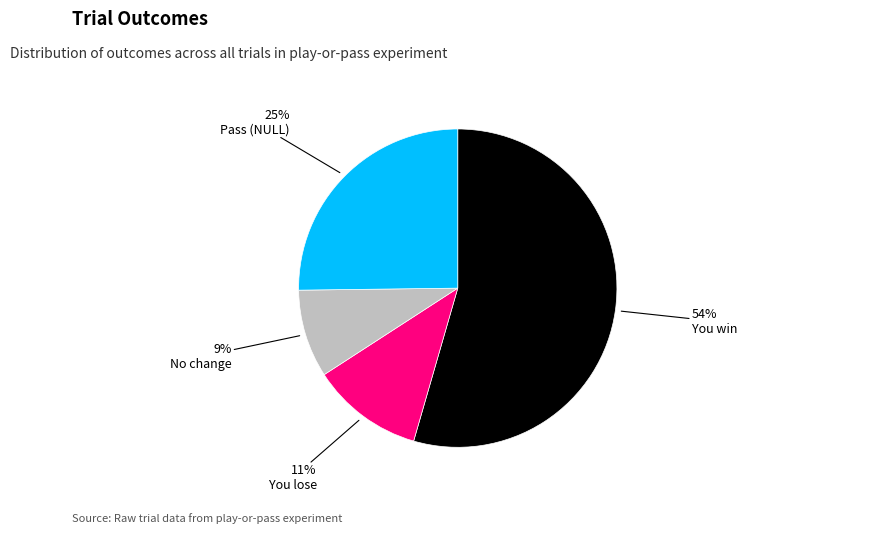

Is there a majority slice in this chart?

Yes